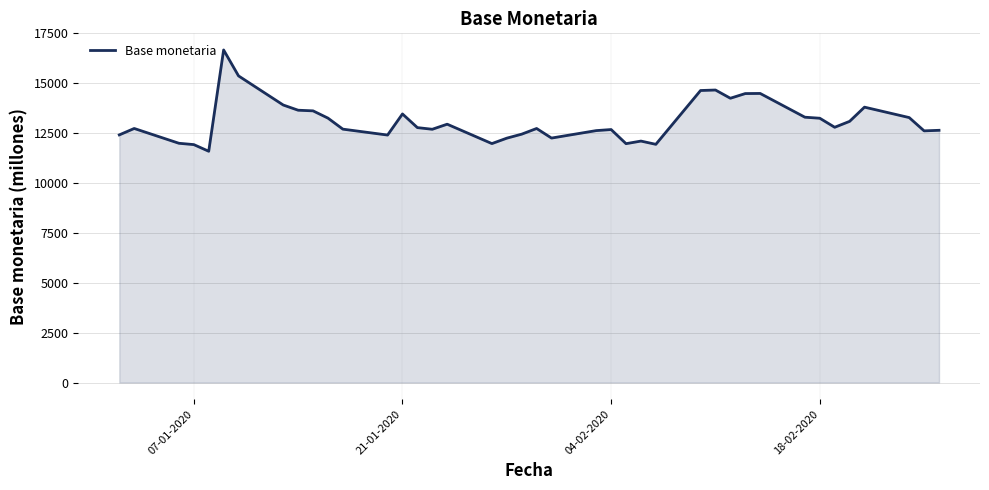

What is the smallest value displayed?

11595